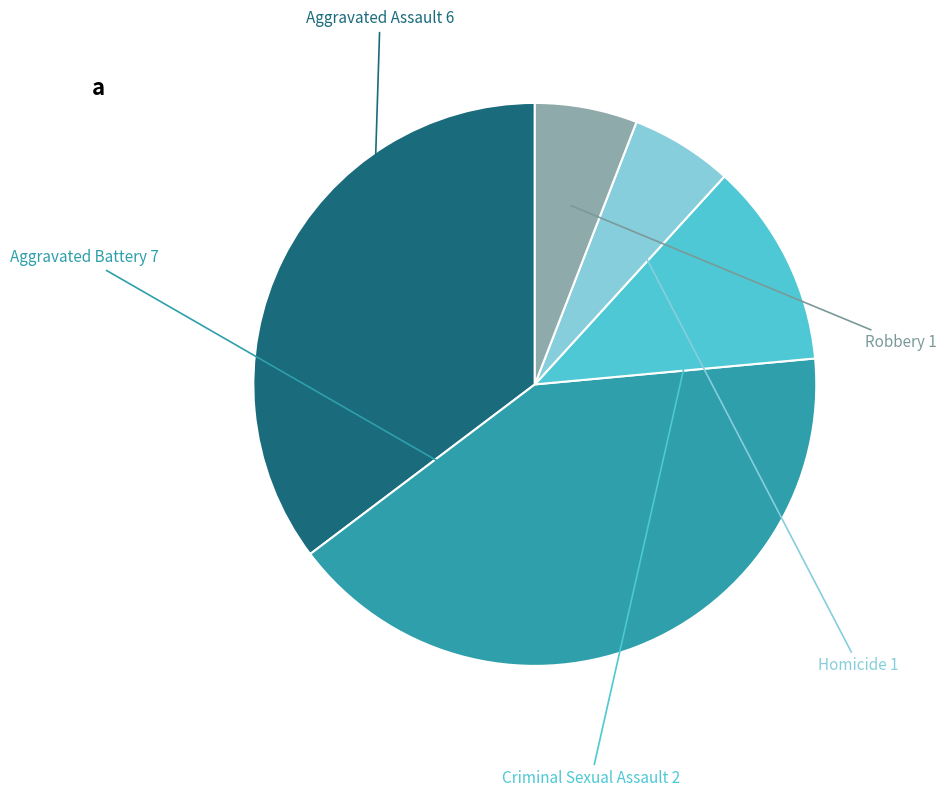

Do Aggravated Assault and Aggravated Battery together represent more than half of the pie?

Yes